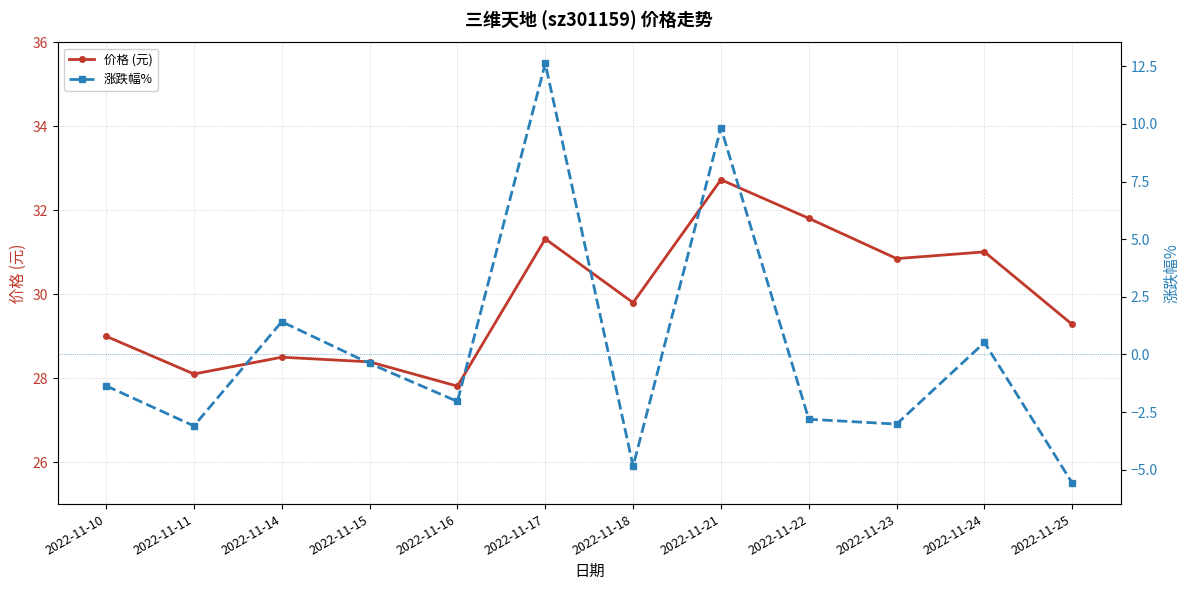

How many lines are shown in the chart?

2